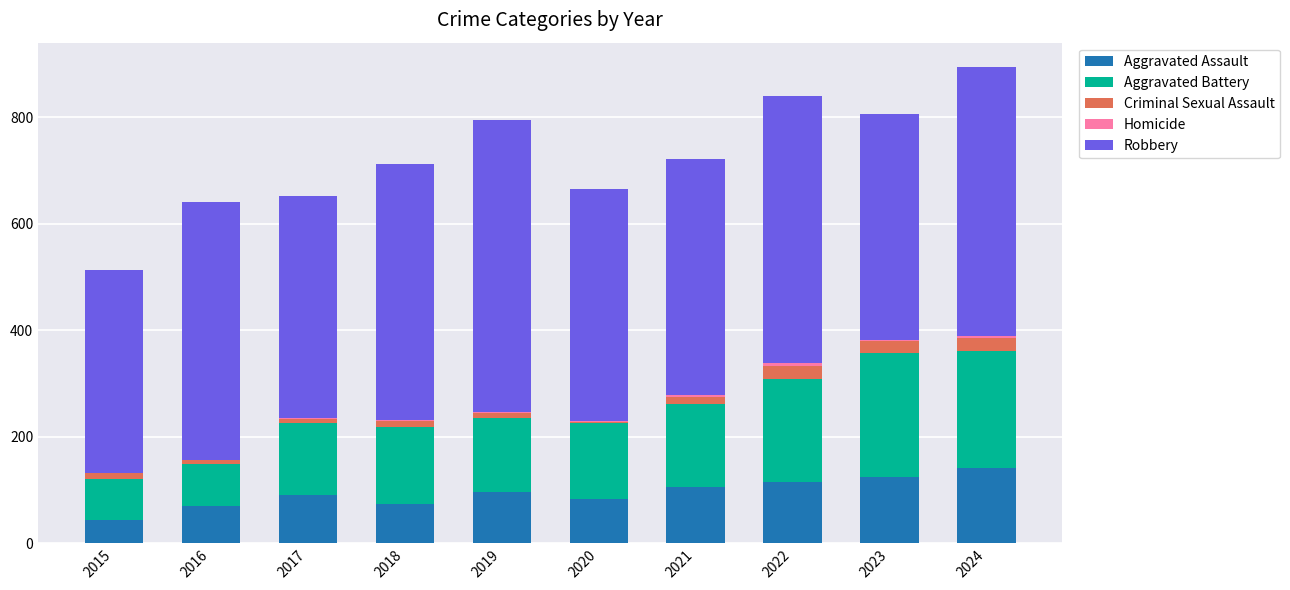

What is the maximum value for Aggravated Assault?

142